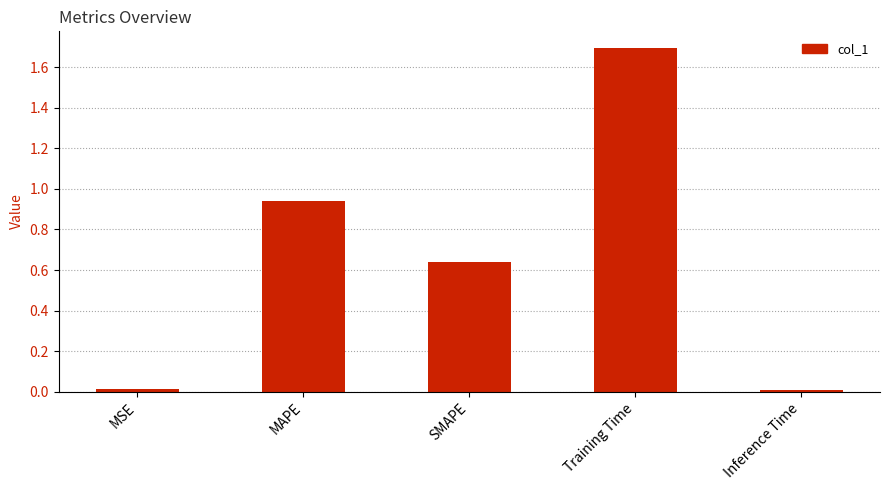

Which category has the highest value across all series?

Training Time